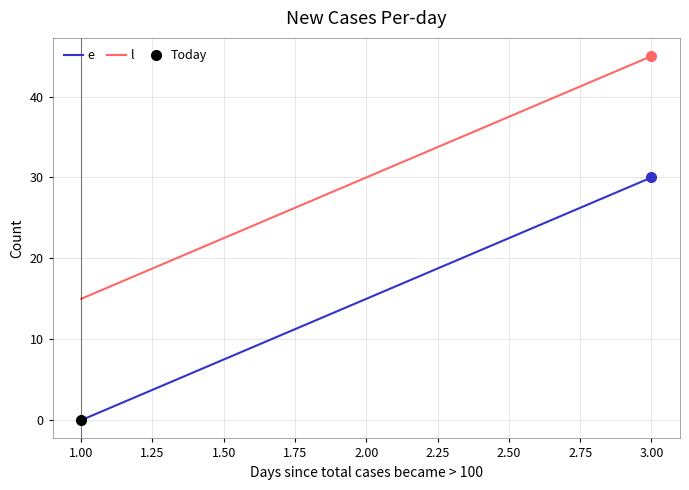

The value of l at 3.00 is 24. True or false?

False